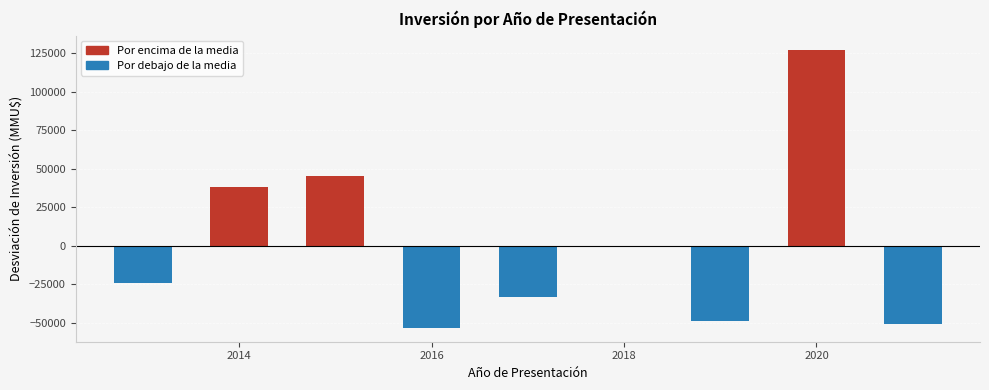

How many bars are there in total?

8